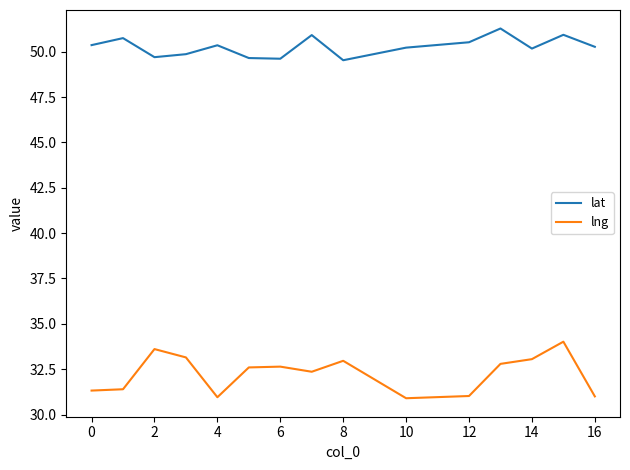

Which series has the largest total across all categories?

lat